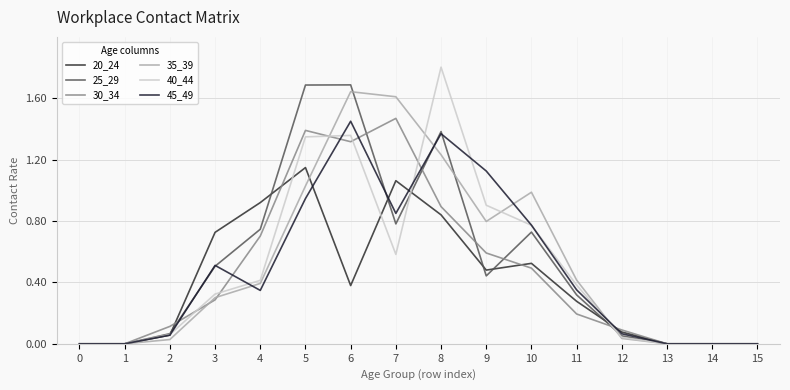

Which series changed the most between 3 and 10?

35_39